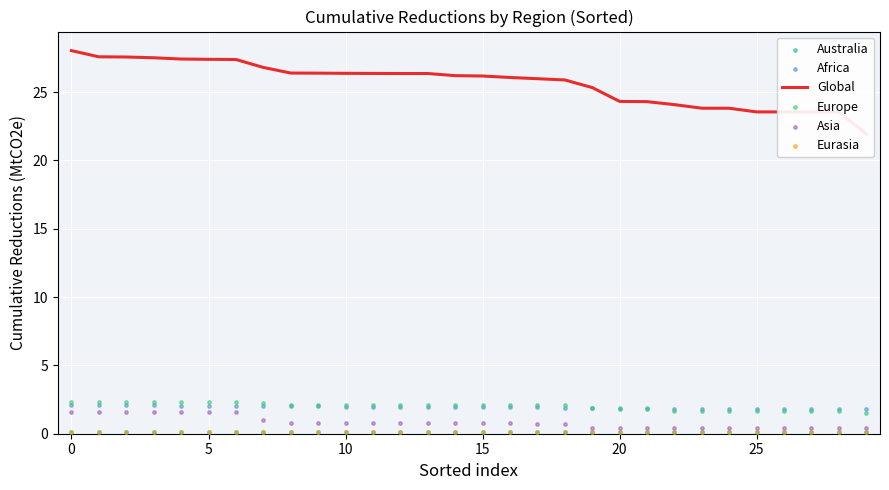

At how many categories does at least one series exceed 25?

20